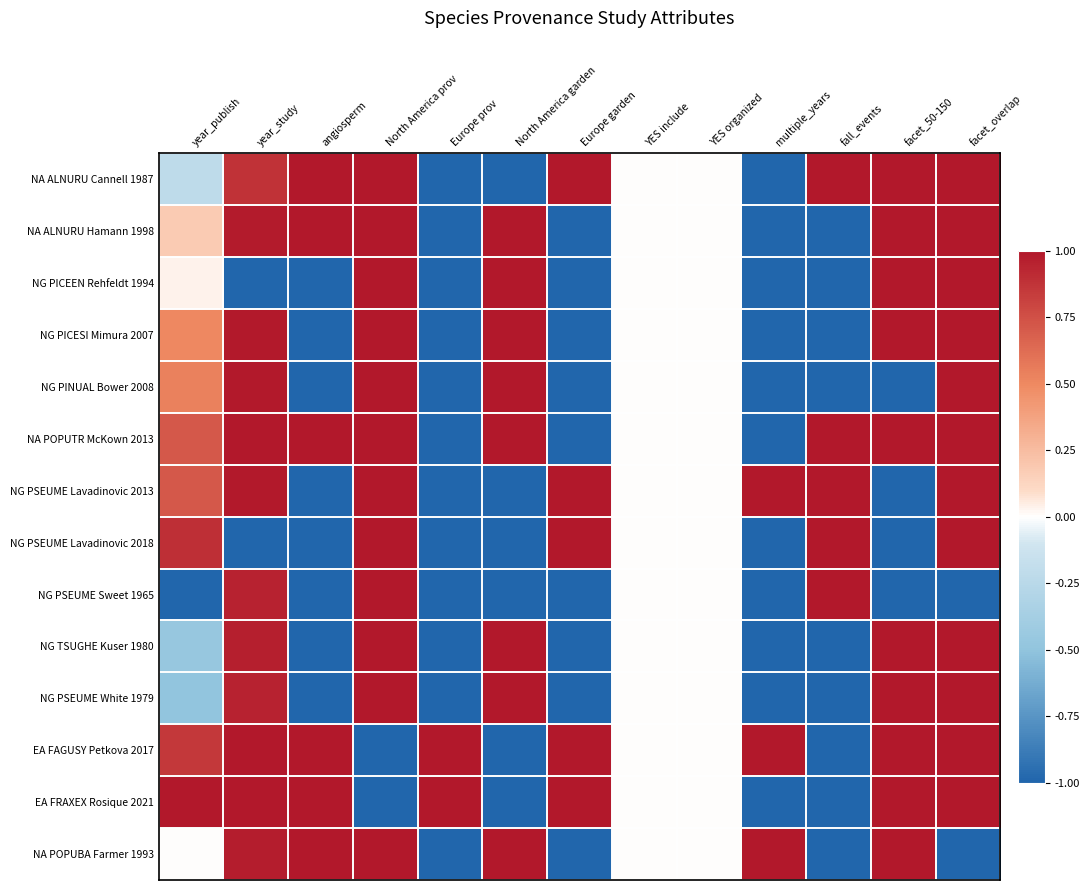

At how many categories does at least one series exceed 0?

11